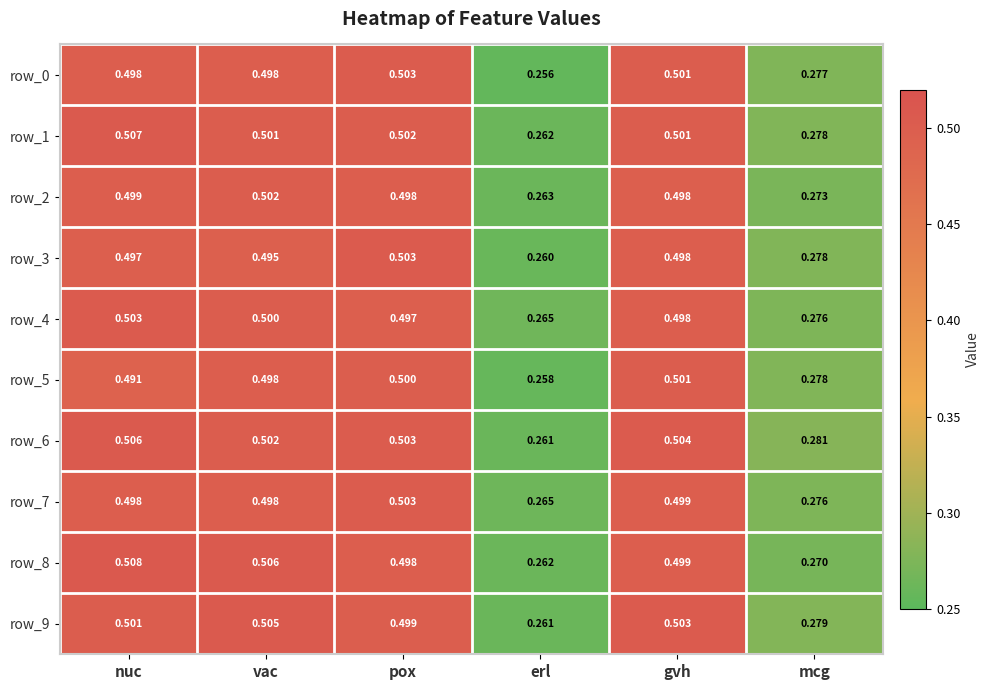

What is the sum of the row_1 values at erl and pox?

0.8